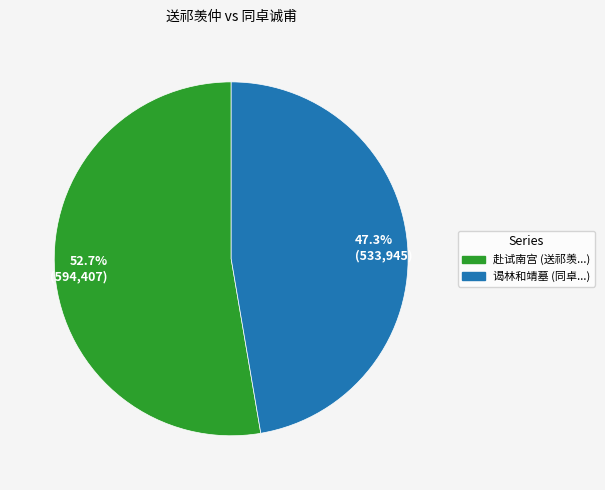

Rank the categories by value from lowest to highest.

47.3% (533,945), 52.7% (594,407)